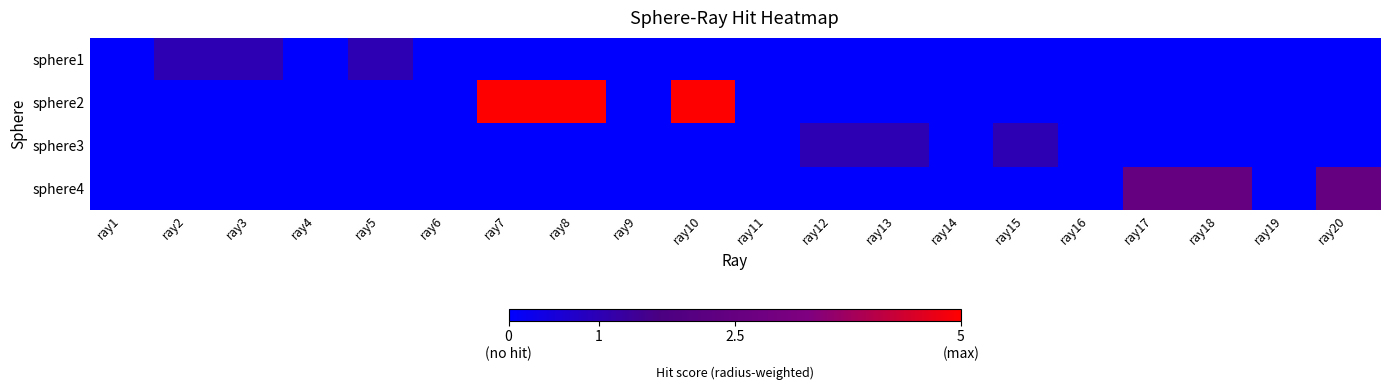

List the series in order of their peak value, highest first.

sphere2, sphere4, sphere1, sphere3